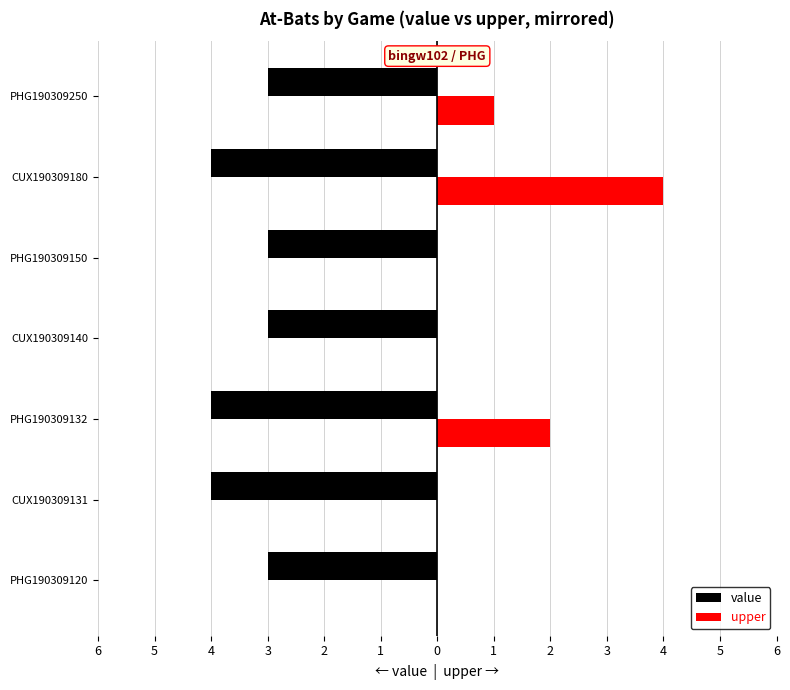

Reading left to right, list all the values displayed in this chart.

value: -3	-4	-4	-3	-3	-4	-3
upper: 0	0	2	0	0	4	1